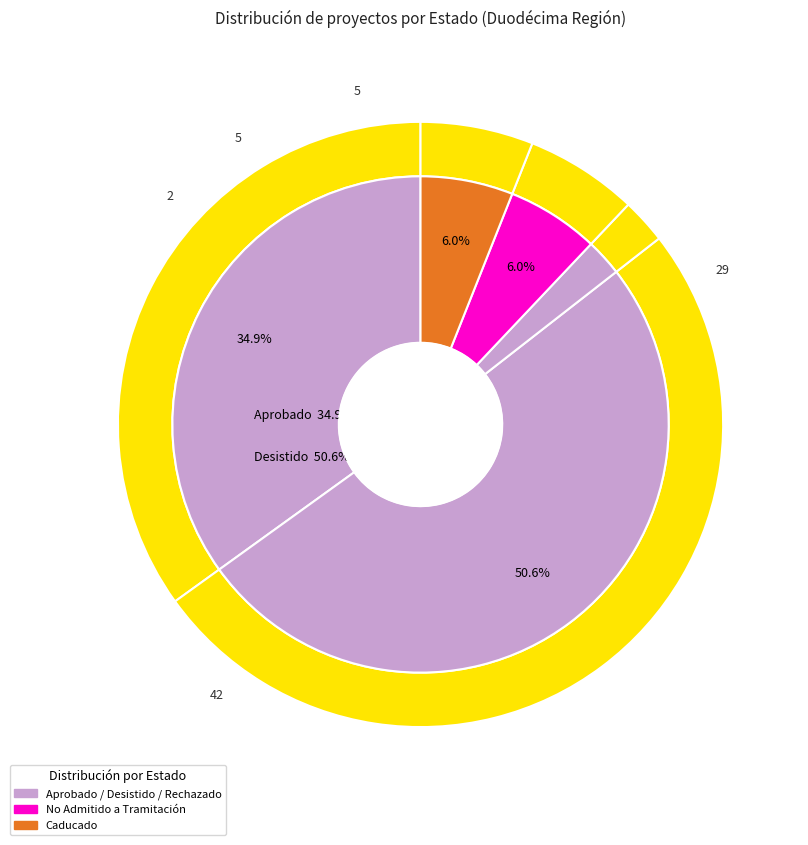

Approximately how many times larger is the value at No Admitido a Tramitación compared to Aprobado?

0.2